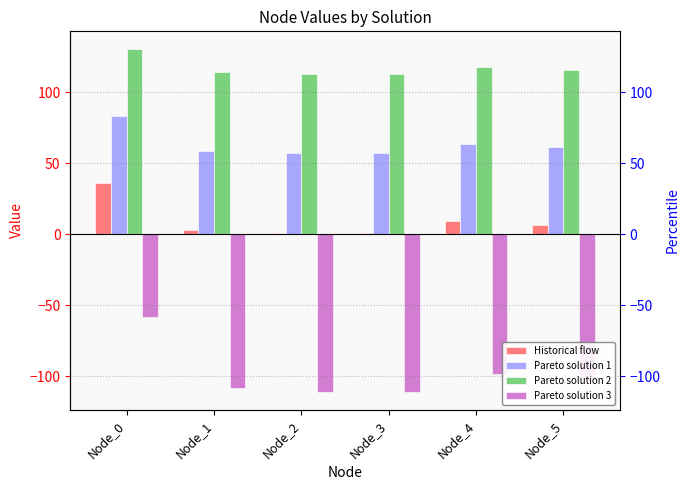

What is the greatest value displayed?

131.0